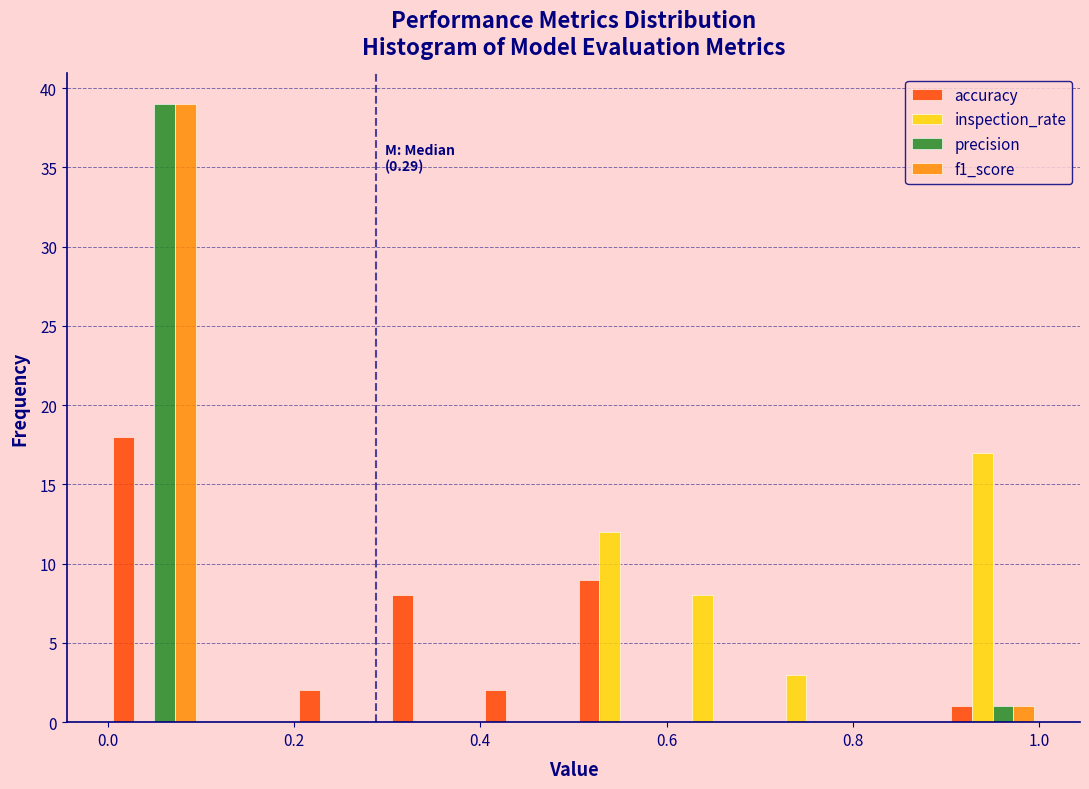

In the precision series, which range on the x-axis has the tallest bar?

0.0 to 0.1